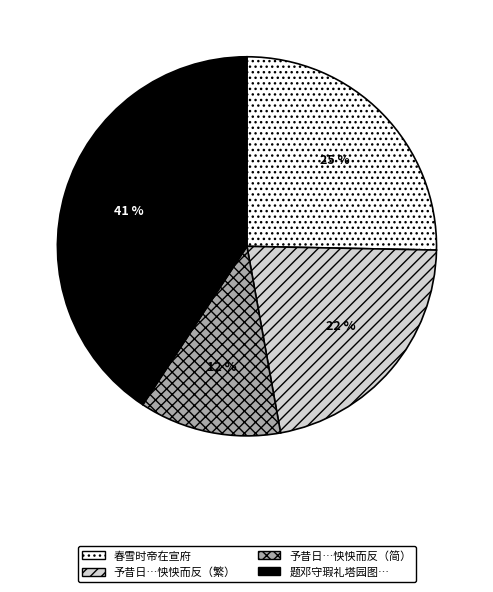

Is there a majority slice in this chart?

No